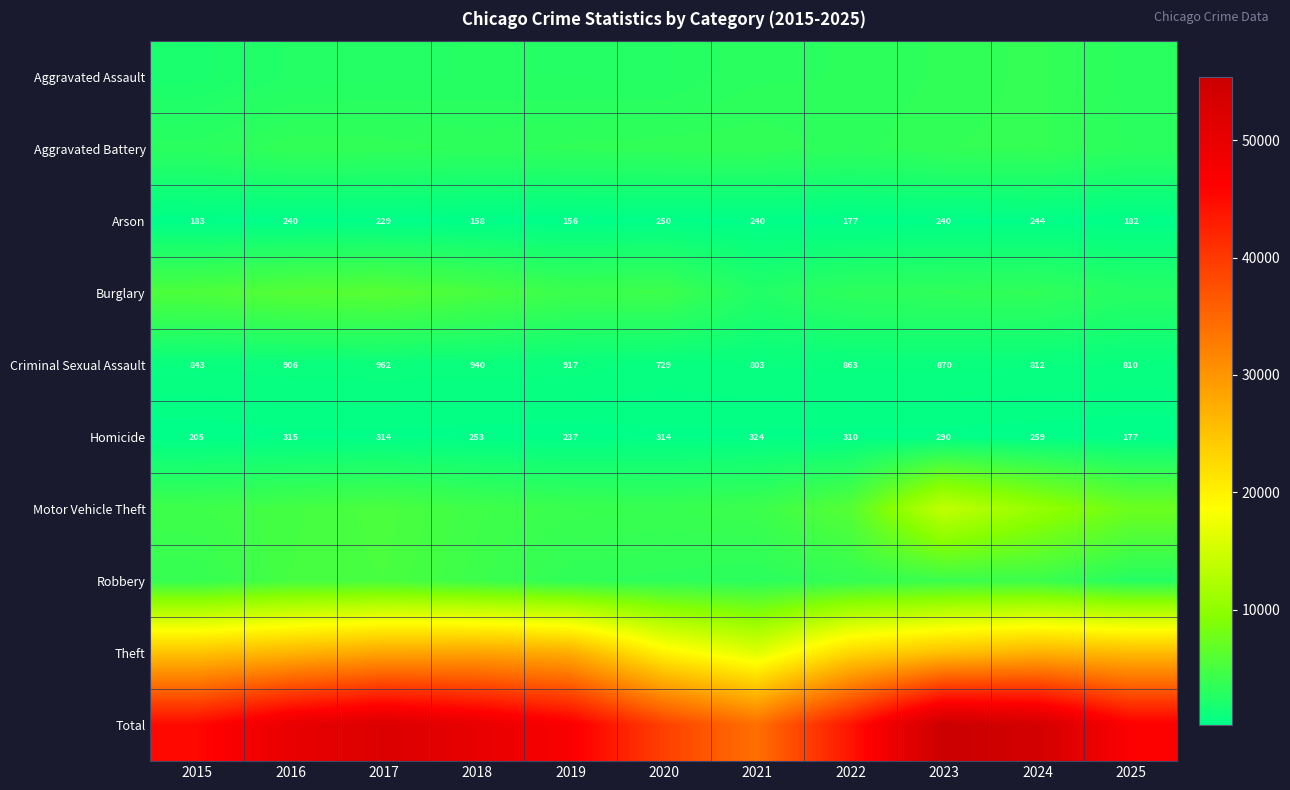

What is the lowest value of the Criminal Sexual Assault series?

729